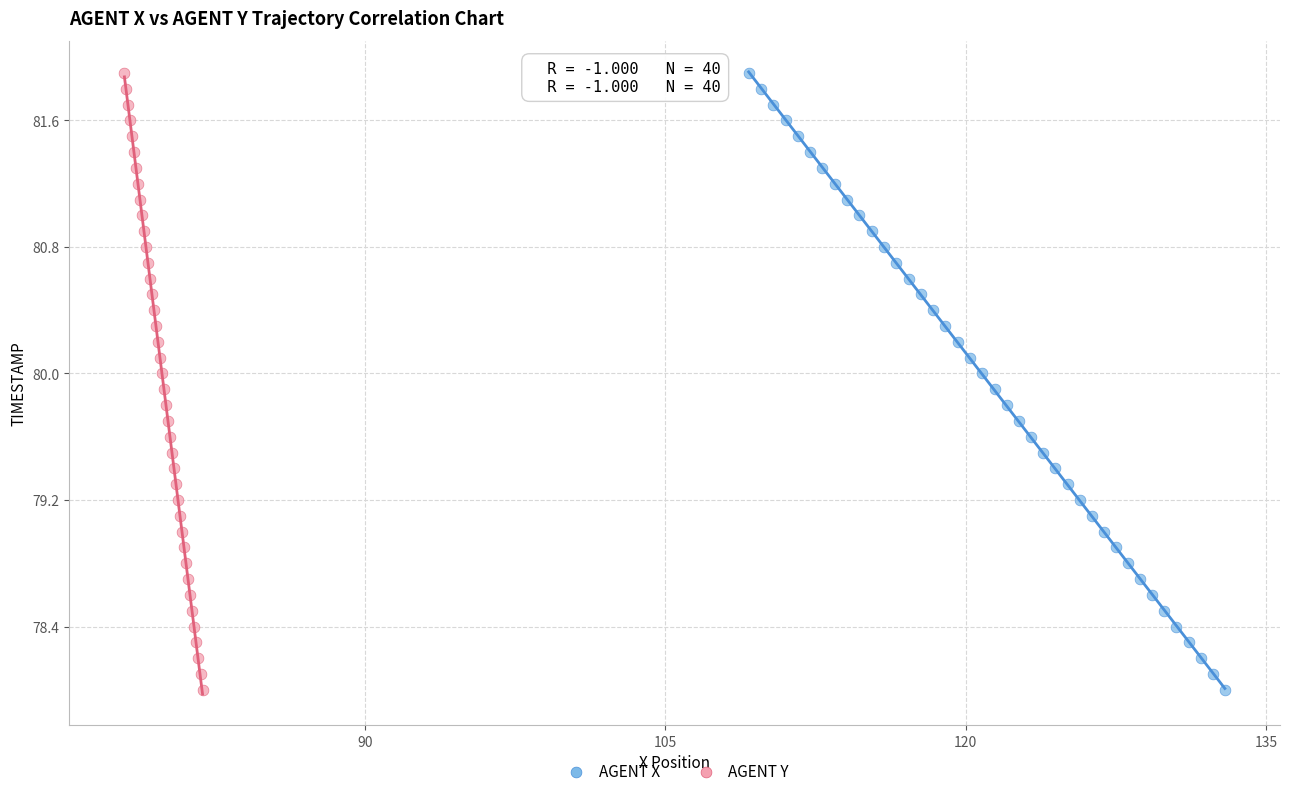

What are all the series names shown in the legend?

AGENT X, AGENT Y